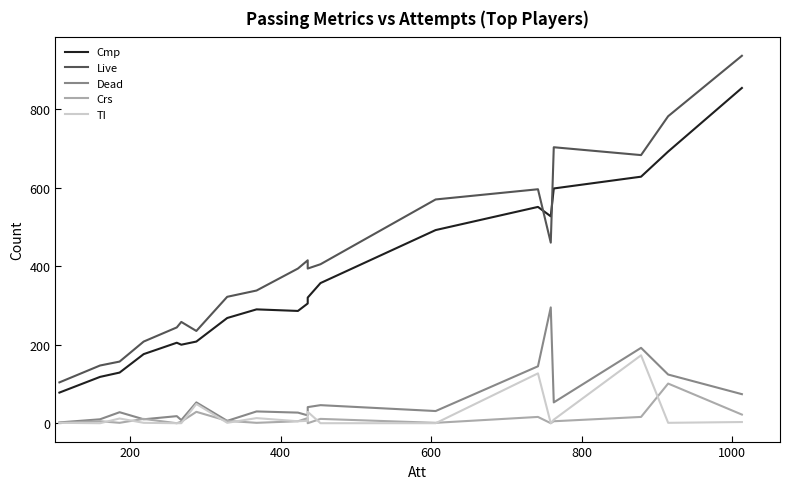

The value of TI at 600 is 0. True or false?

False